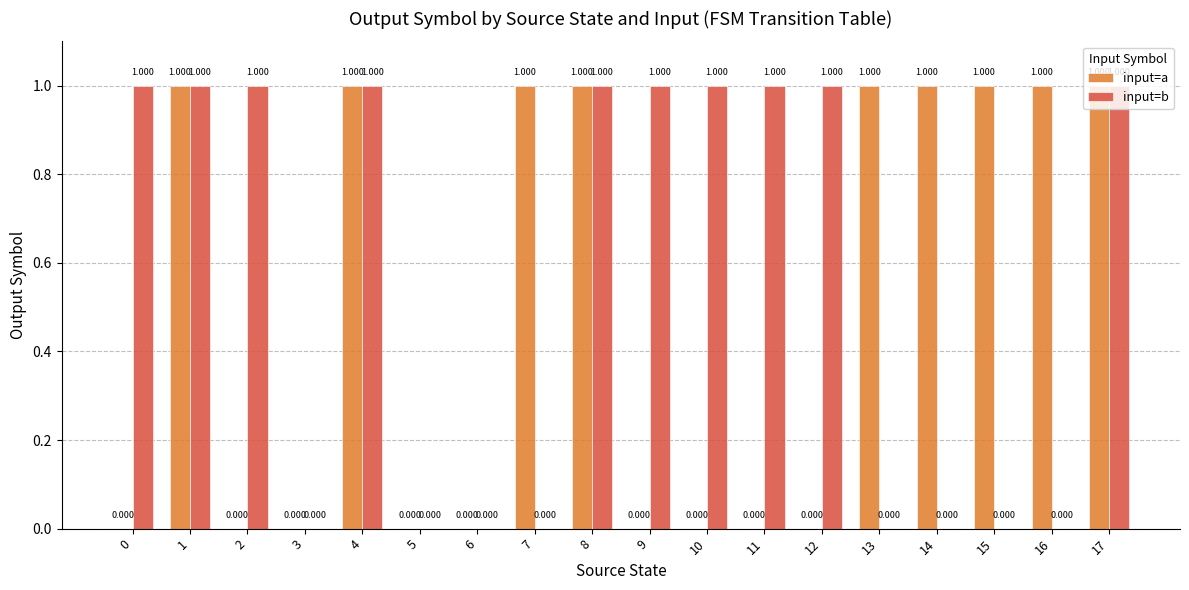

What is the total value across all series at 14?

1